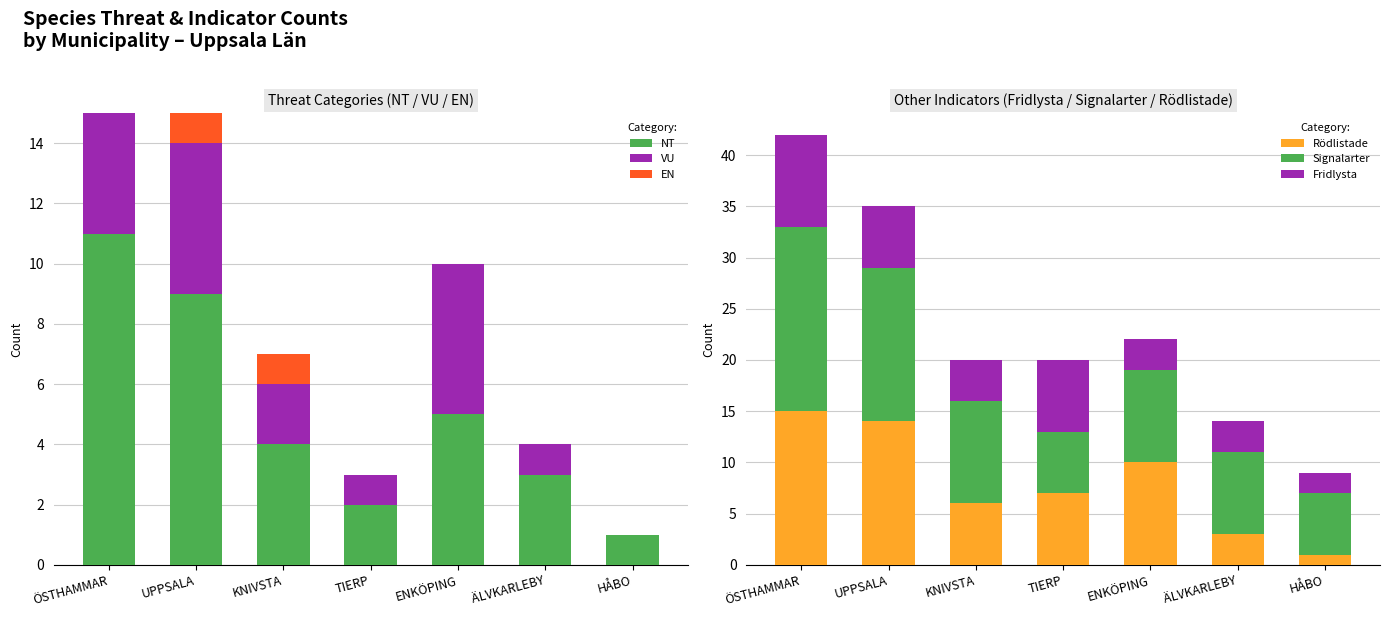

Reading right to left, transcribe all the data shown in this chart.

NT: HÅBO=1	ÄLVKARLEBY=3	ENKÖPING=5	TIERP=2	KNIVSTA=4	UPPSALA=9	ÖSTHAMMAR=11
VU: HÅBO=0	ÄLVKARLEBY=1	ENKÖPING=5	TIERP=1	KNIVSTA=2	UPPSALA=5	ÖSTHAMMAR=4
EN: HÅBO=0	ÄLVKARLEBY=0	ENKÖPING=0	TIERP=0	KNIVSTA=1	UPPSALA=1	ÖSTHAMMAR=0
Rödlistade: HÅBO=1	ÄLVKARLEBY=3	ENKÖPING=10	TIERP=7	KNIVSTA=6	UPPSALA=14	ÖSTHAMMAR=15
Signalarter: HÅBO=6	ÄLVKARLEBY=8	ENKÖPING=9	TIERP=6	KNIVSTA=10	UPPSALA=15	ÖSTHAMMAR=18
Fridlysta: HÅBO=2	ÄLVKARLEBY=3	ENKÖPING=3	TIERP=7	KNIVSTA=4	UPPSALA=6	ÖSTHAMMAR=9